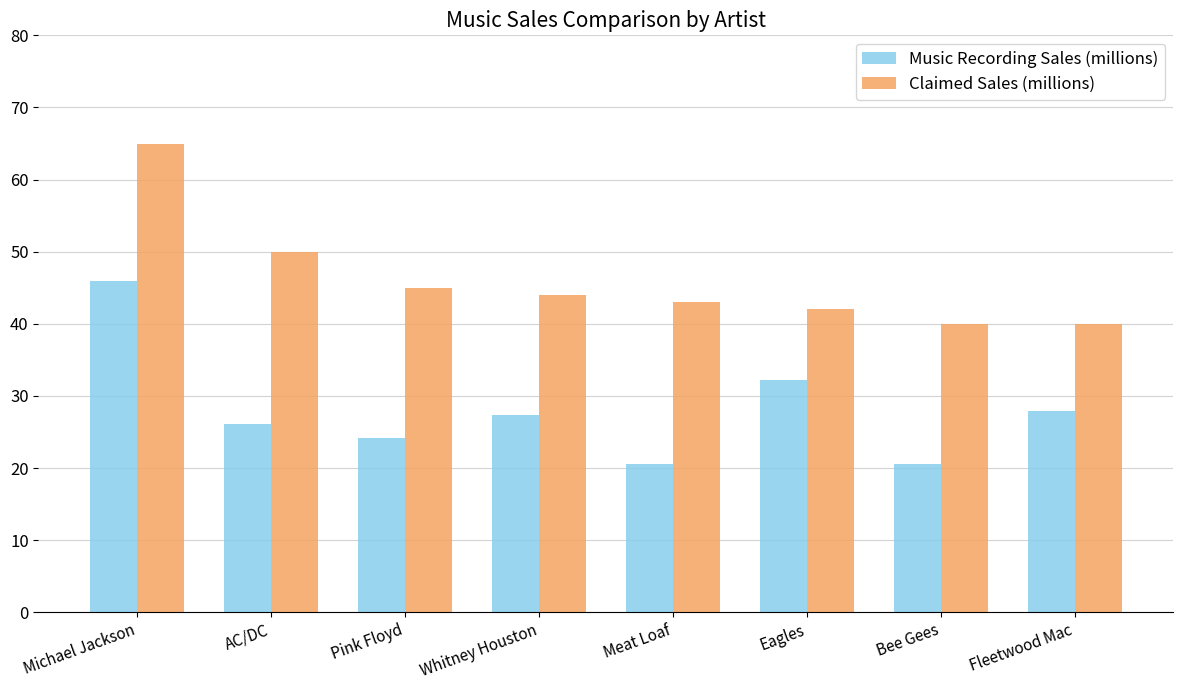

What position from the right is Meat Loaf?

4